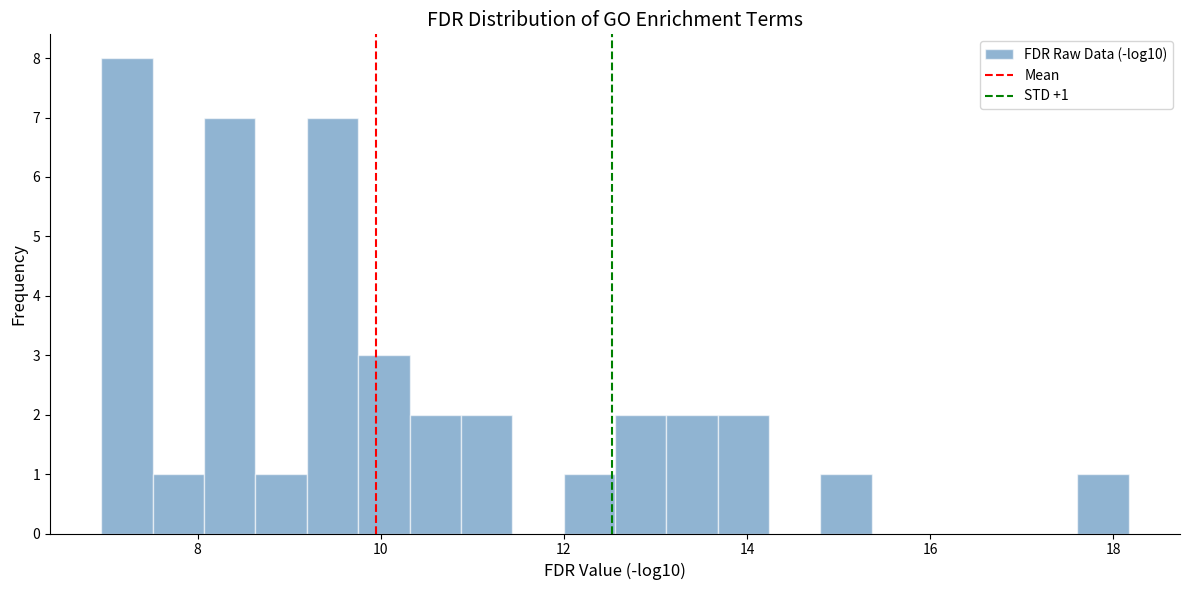

Around what value on the x-axis is the tallest bar? Give the approximate position of its centre, as read against the axis.

7.2